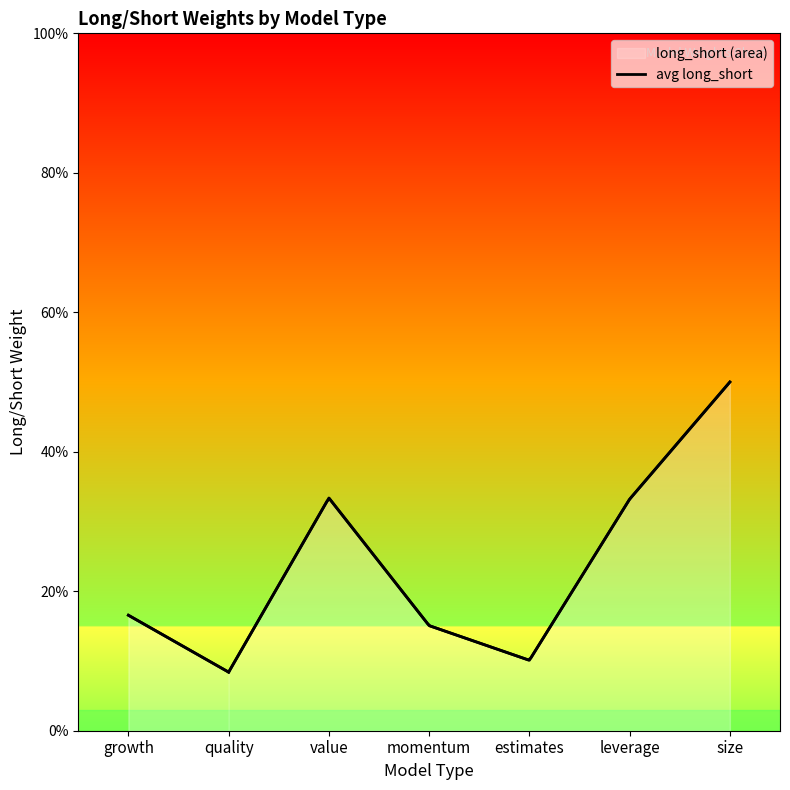

At which category does the data reach its first local valley?

quality